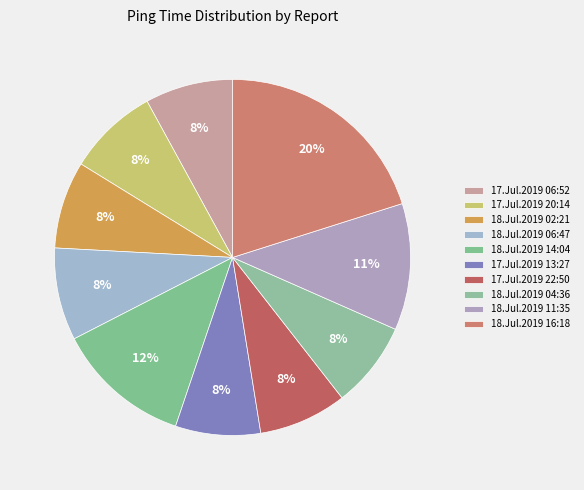

What percentage do 18.Jul.2019 04:36 and 17.Jul.2019 06:52 together represent?

15.8%